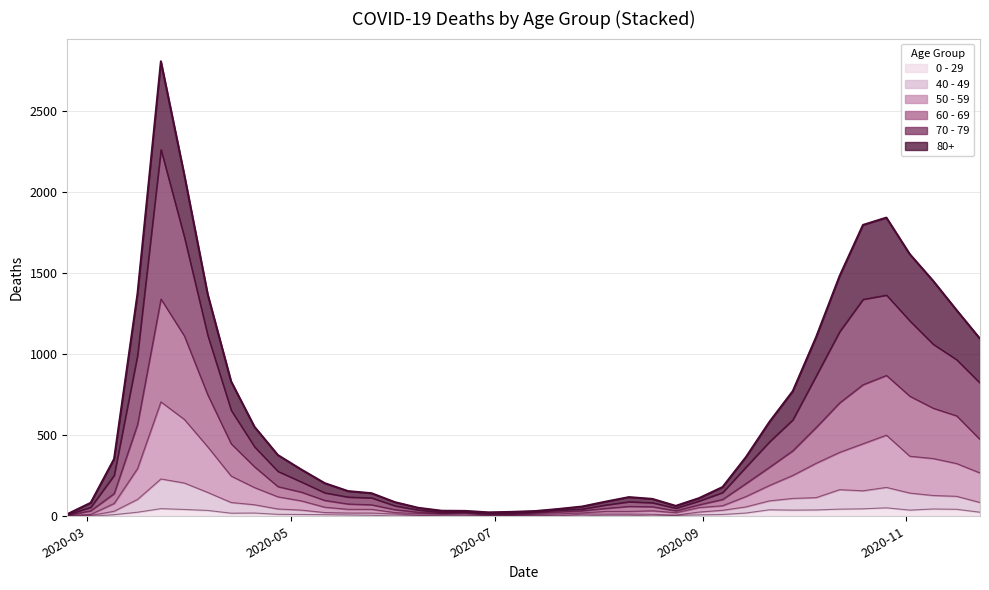

At which category is the sum across all series the highest?

2020-03-23